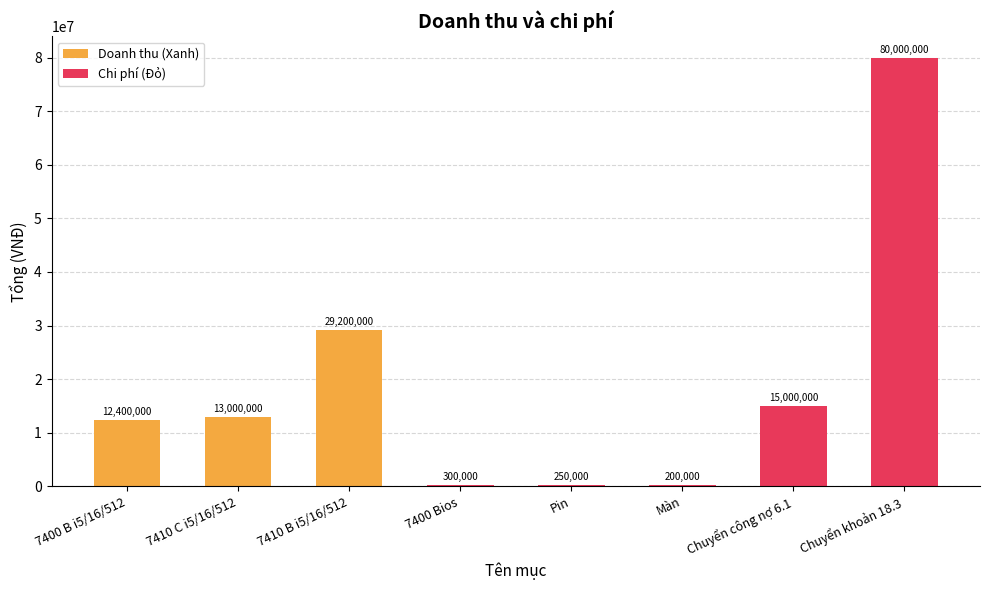

Are the bars grouped side by side (vs. stacked)?

No